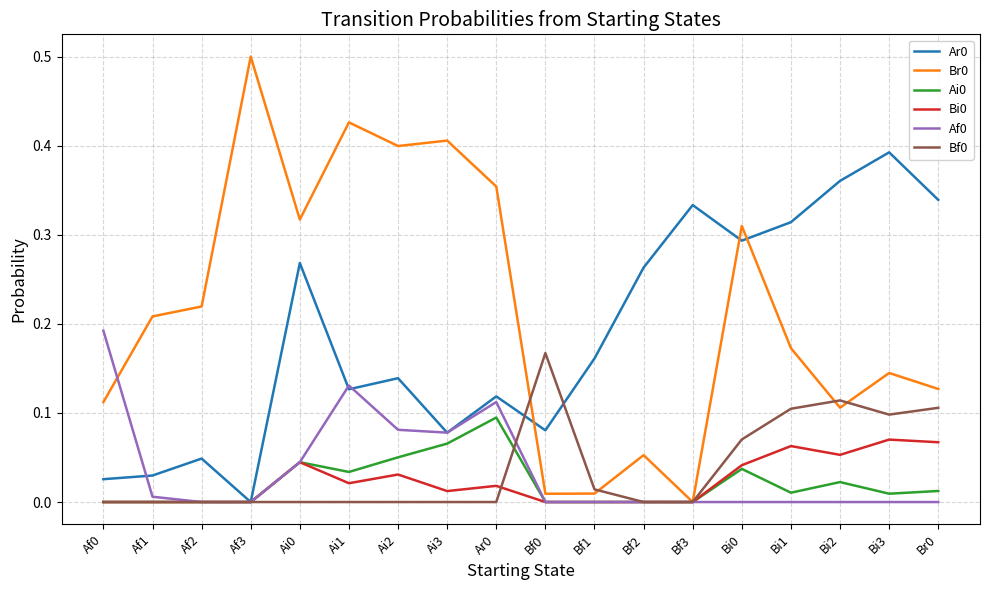

Is the value of Af0 at Bi2 greater than the value of Ar0 at Ai0?

No